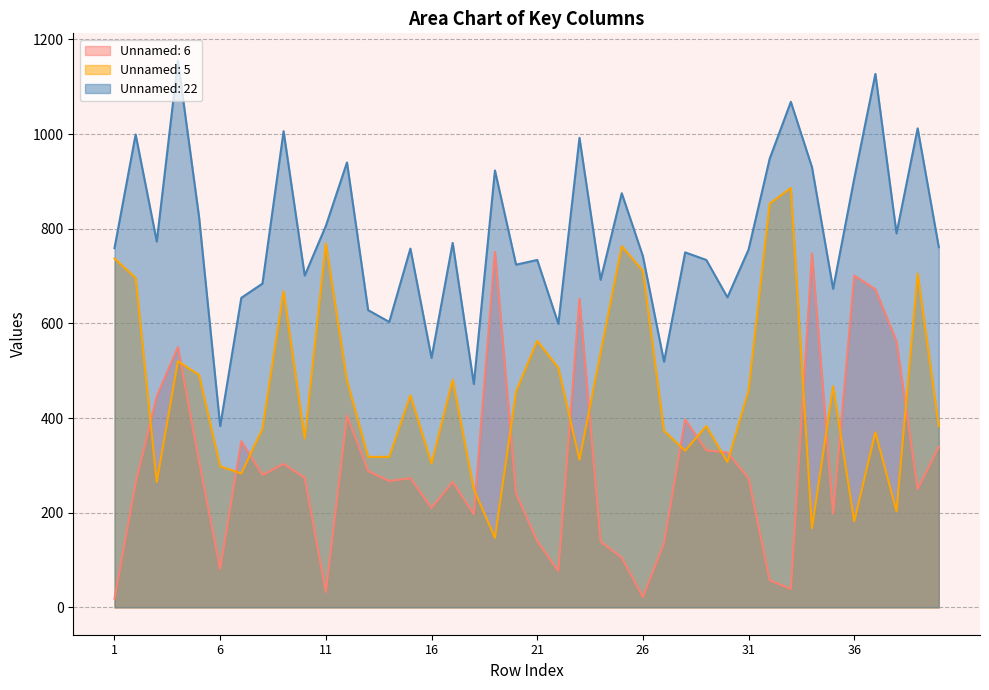

What is the total value across all series at 22?

1182